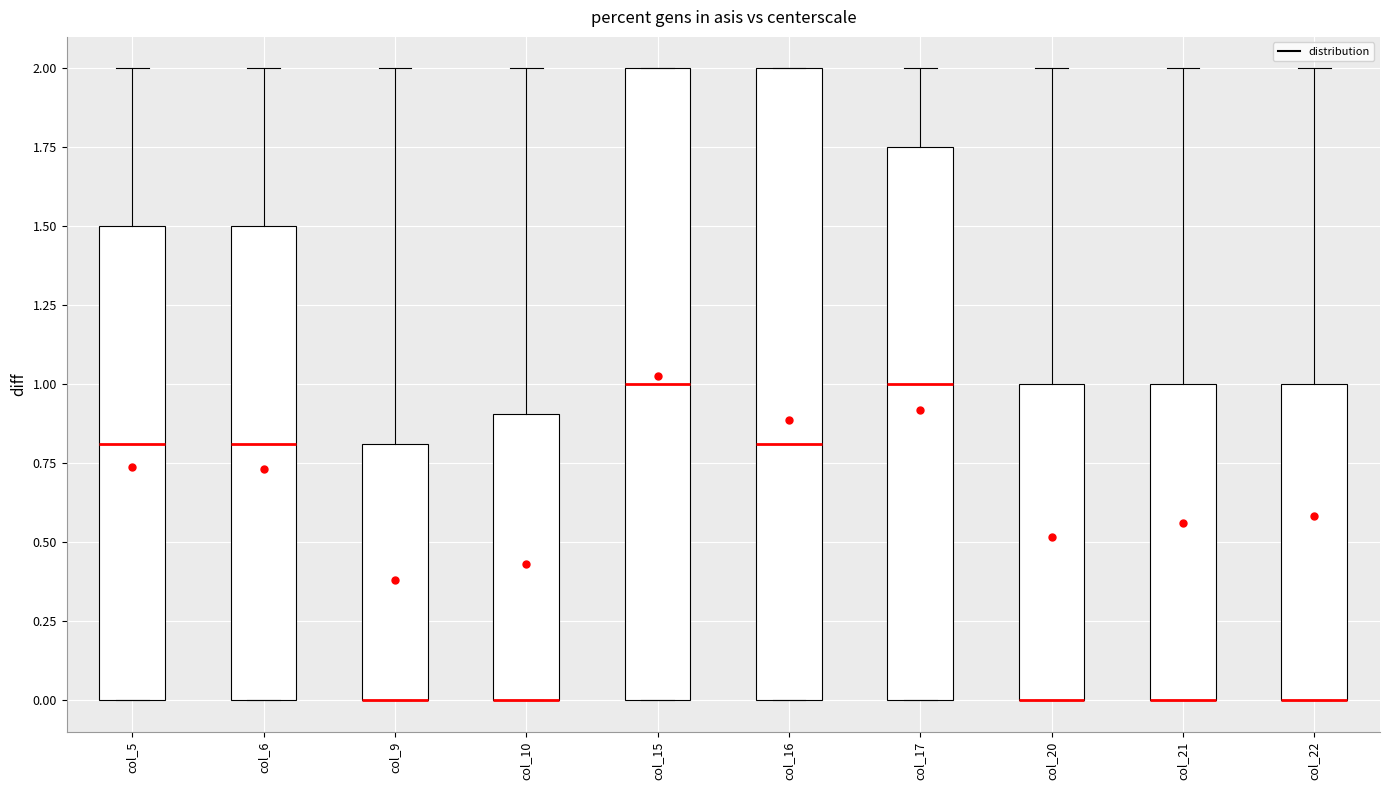

Where does the upper whisker of the box for col_17 end on the y-axis? The values are not printed on the chart, so give them approximately, as read against the axis.

2.00